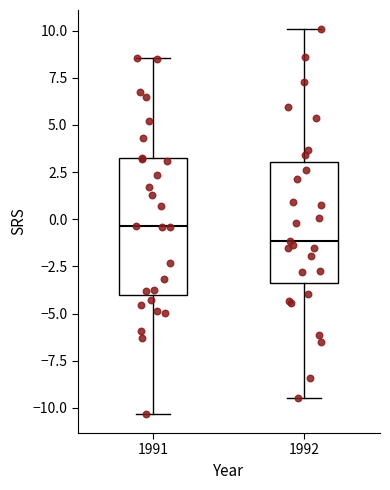

Which box has the lowest median line?

1992